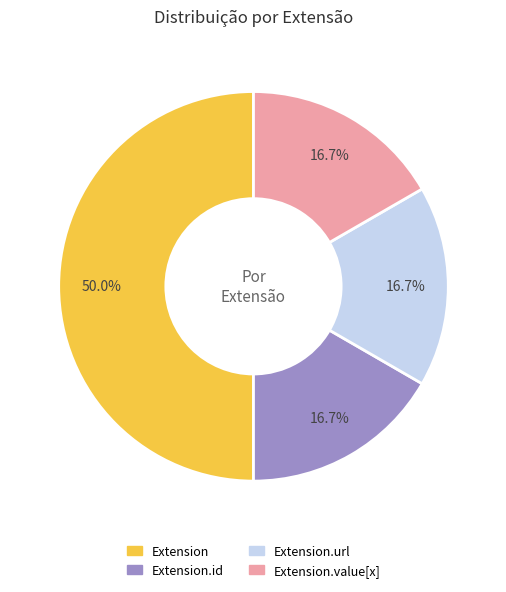

Is Extension.url the majority of the pie?

No